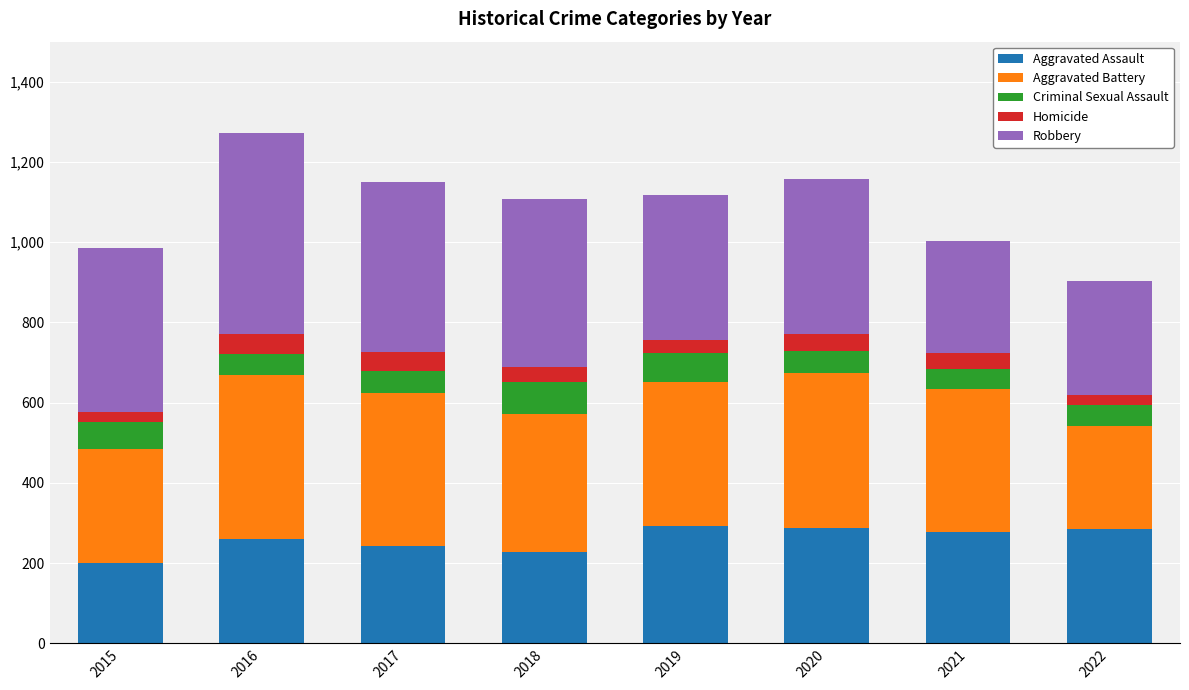

Where does the Aggravated Assault series first go above 278?

2019